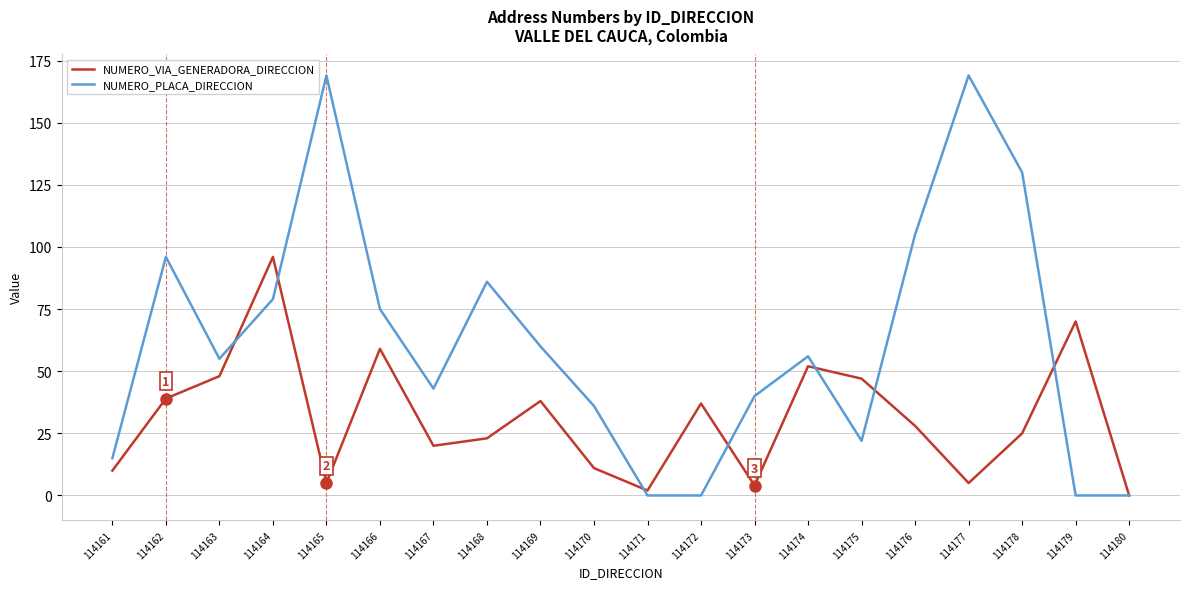

True or false: NUMERO_VIA_GENERADORA_DIRECCION has more than 2 interior local peaks.

True